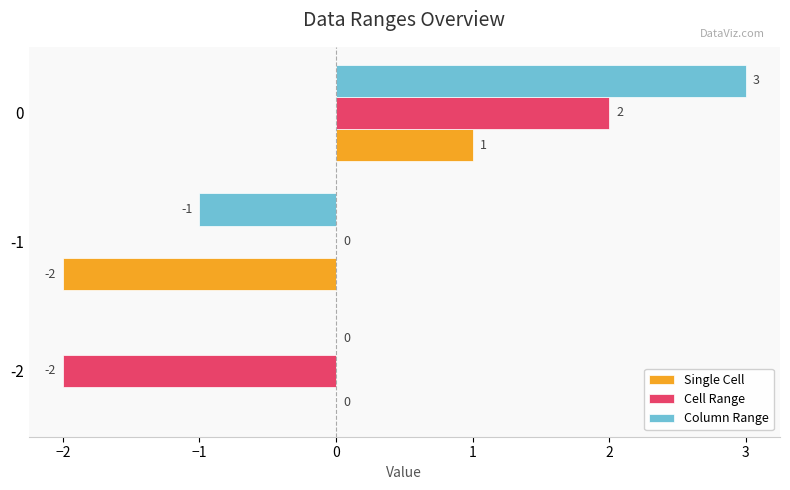

Which series has the largest total across all categories?

Column Range